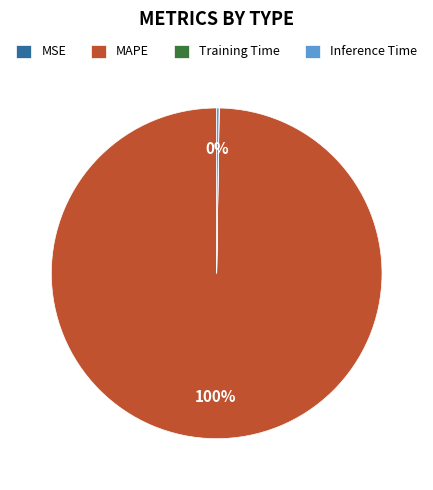

To the nearest percent, what is the average slice percentage?

25%